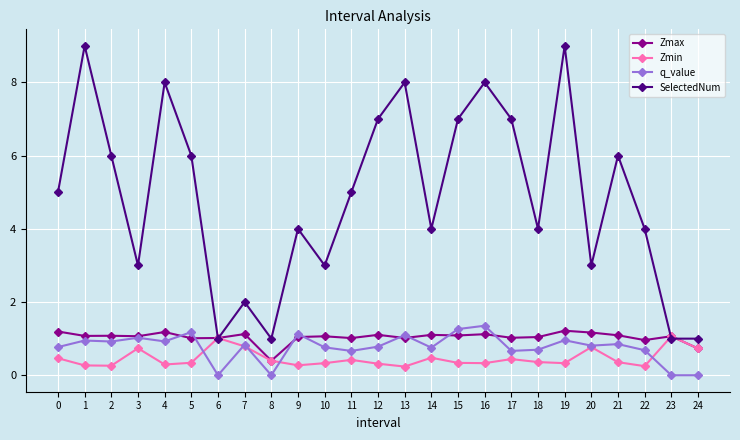

What is the spread (max minus min) of values at 16?

7.7